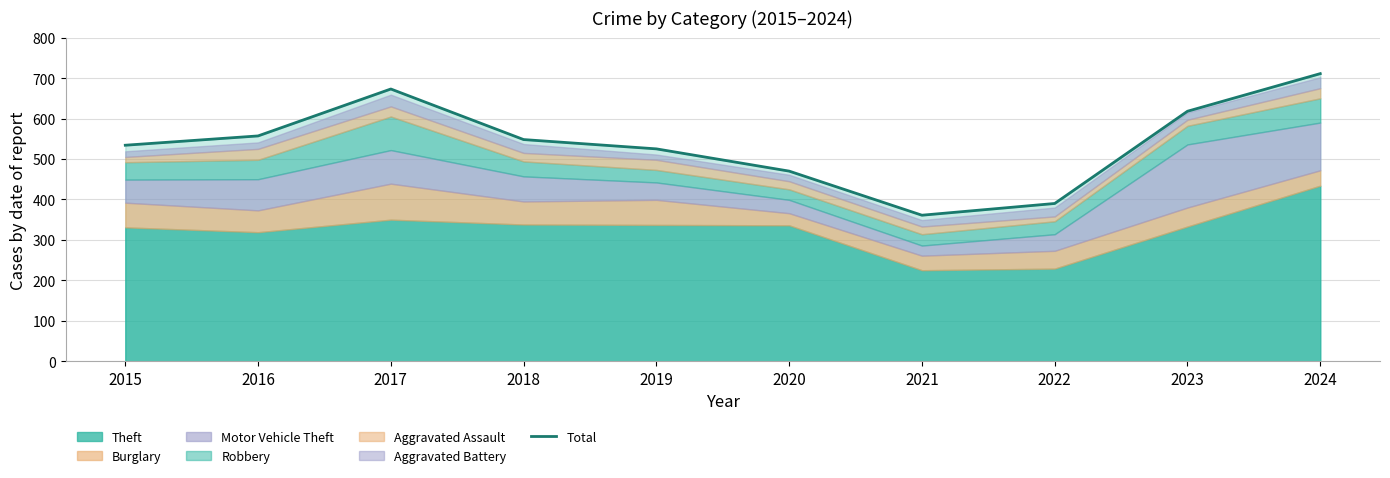

What is the approximate value at 2023, to the nearest 5?

620